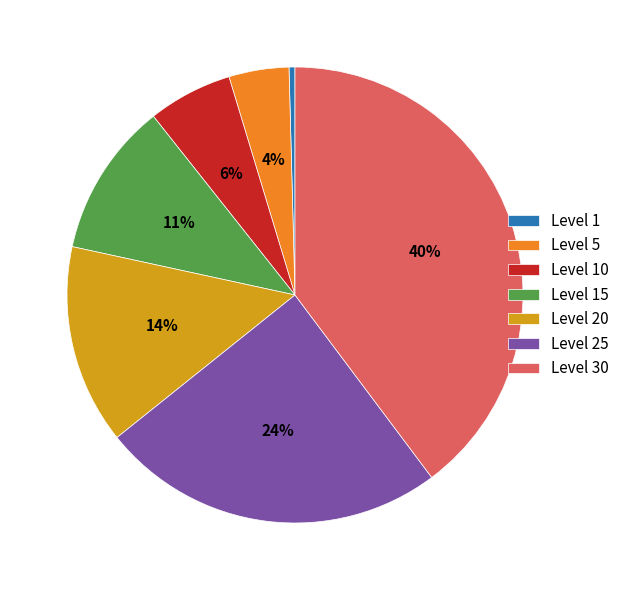

True or false: Level 5 accounts for 4% of the total.

True